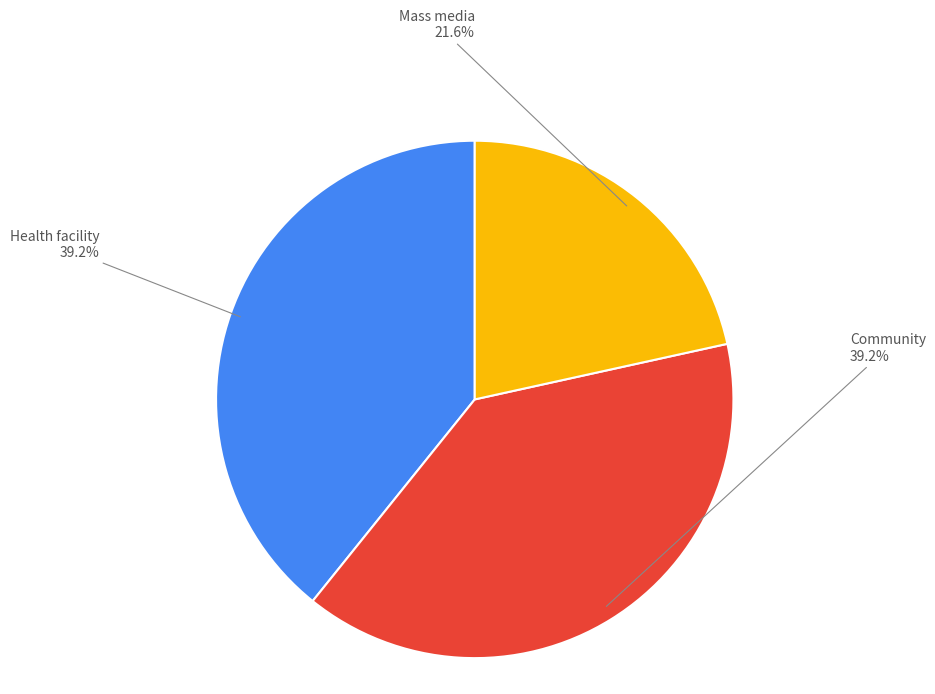

To the nearest percent, what is the average slice percentage?

33%